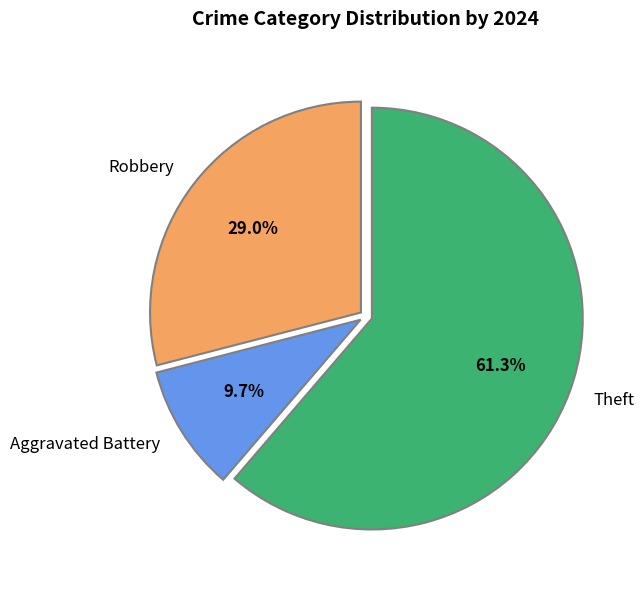

Combined, what portion of the pie is Aggravated Battery and Theft?

71.0%